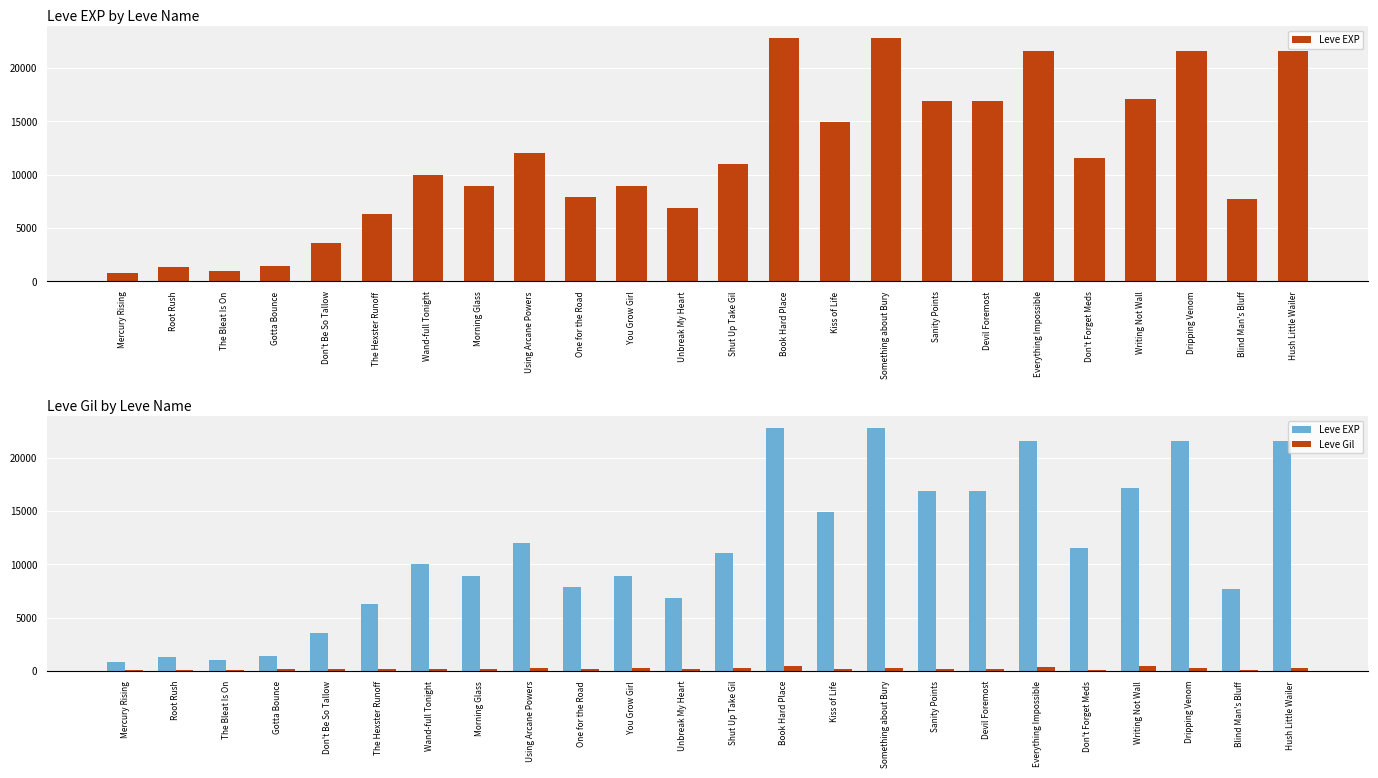

Reading right to left, what are all the values shown in this chart?

Leve EXP: 21600	7710	21600	17120	11560	21600	16920	16920	22790	14920	22790	11040	6880	8930	7880	12030	8930	9990	6280	3600	1420	980	1330	800
Leve Gil: 230	101	281	485	101	344	174	170	234	172	468	230	175	284	168	230	169	191	169	170	140	112	114	113